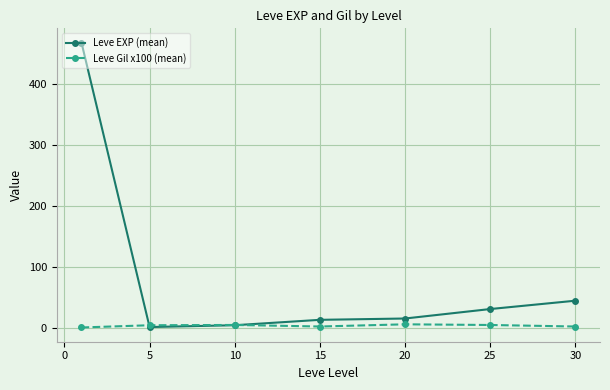

Does the chart display data point markers on the line(s)?

Yes